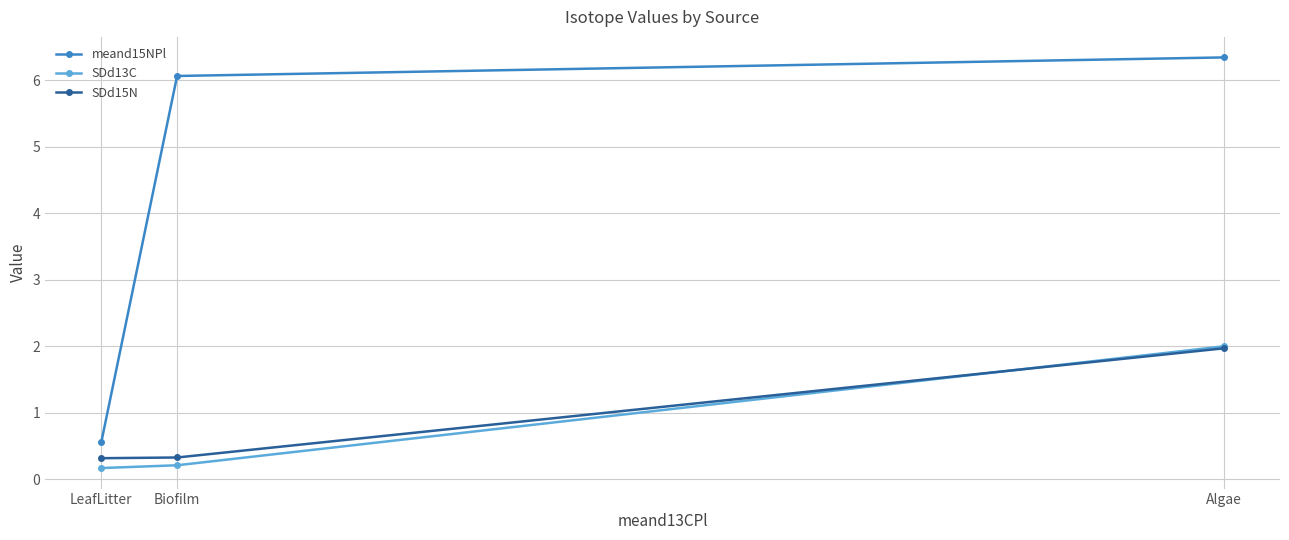

What is the sum of the SDd15N values at Algae and LeafLitter?

2.3